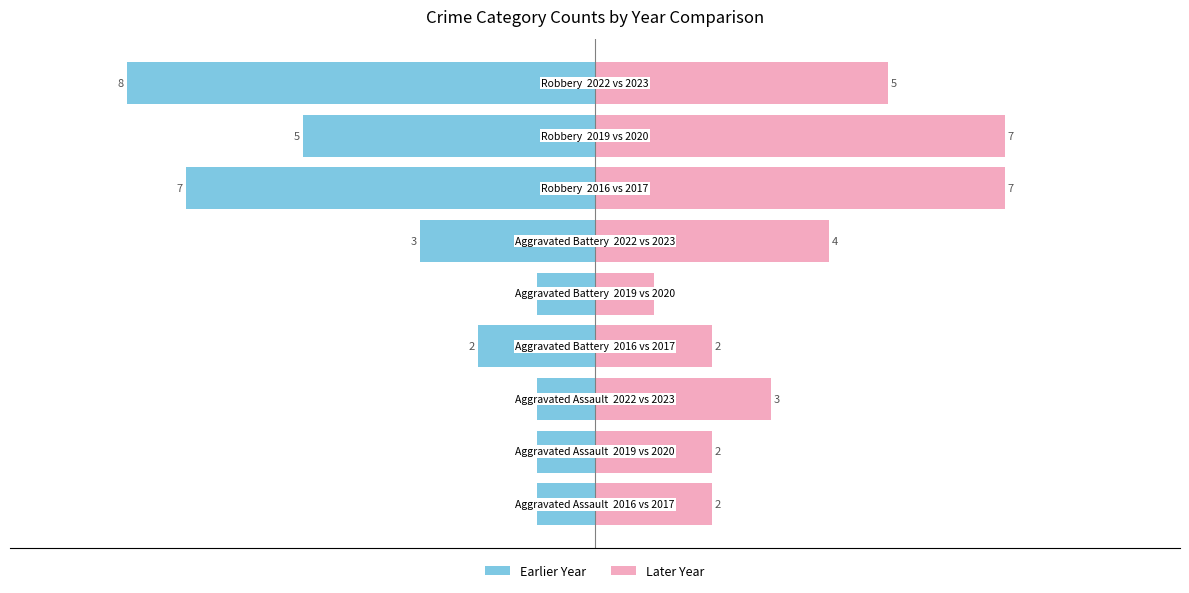

The value of Earlier Year at −7.5 is -1. True or false?

True